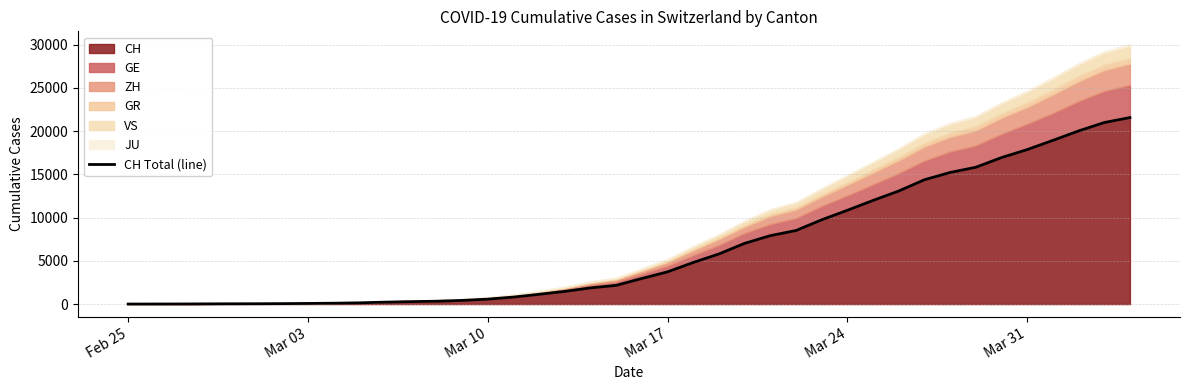

What is the sum of all values?

257595